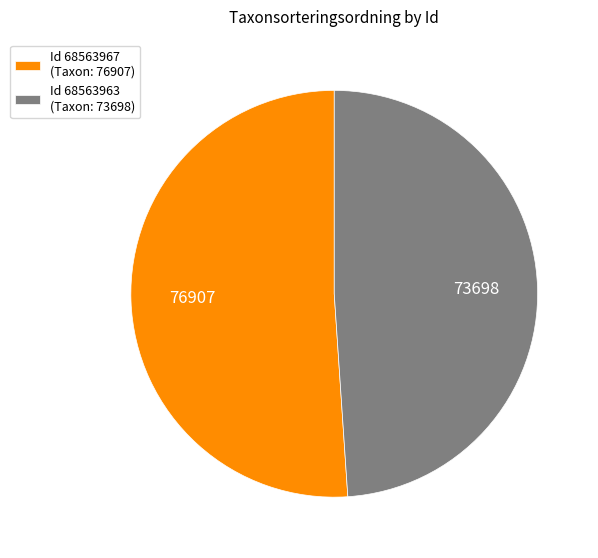

What is the smallest slice in the pie chart?

Id 68563963 (Taxon: 73698)